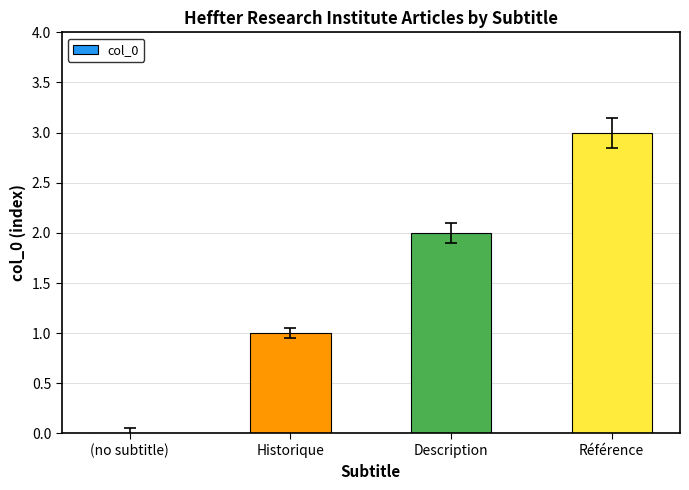

Which has a higher value, Référence or Historique?

Référence